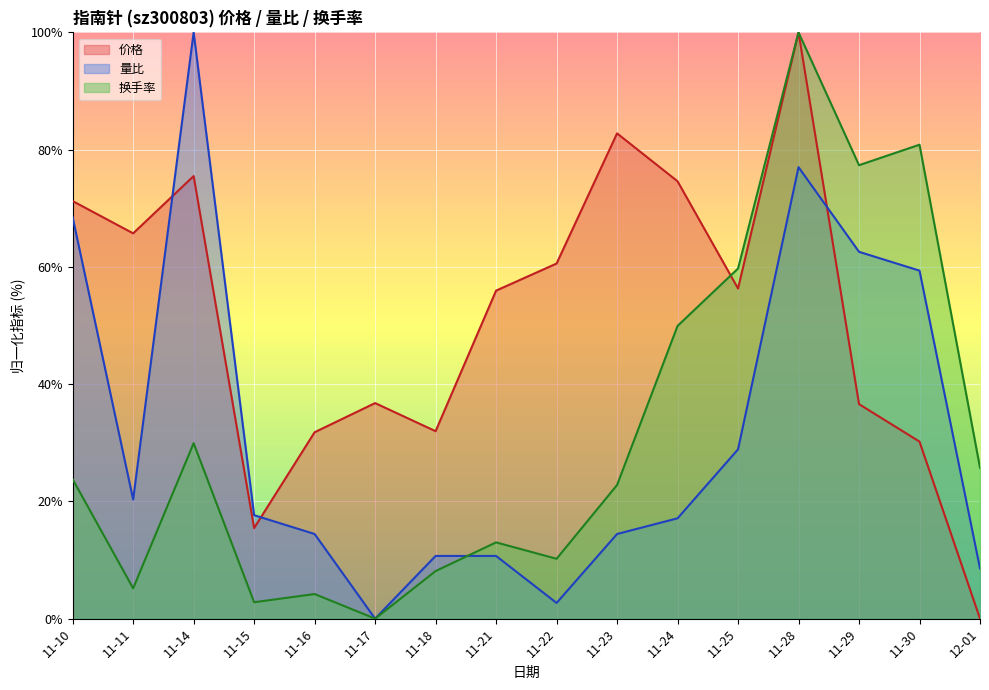

Which category has the highest value in the 价格 series?

11-28